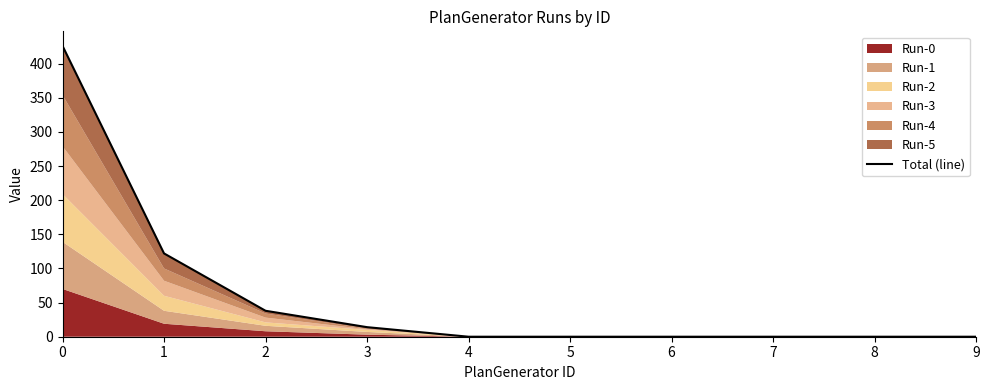

List the labels in order of value, smallest first.

4, 5, 6, 7, 8, 9, 3, 2, 1, 0